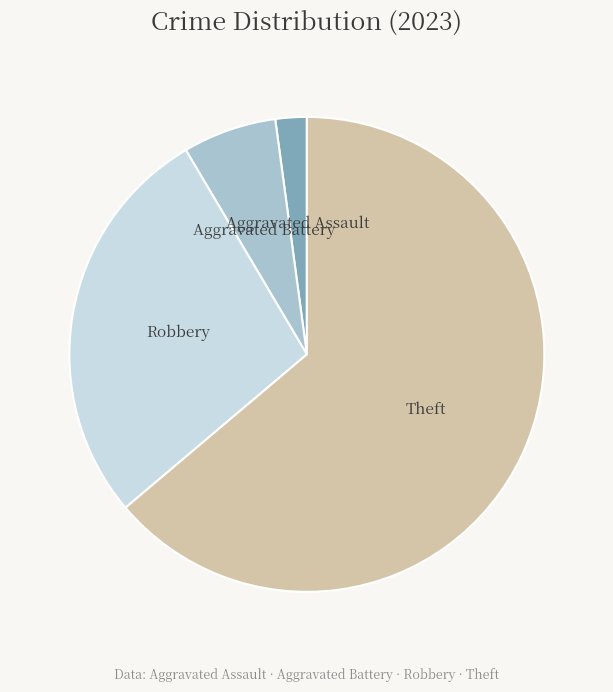

Which slice is the smallest?

Aggravated Assault